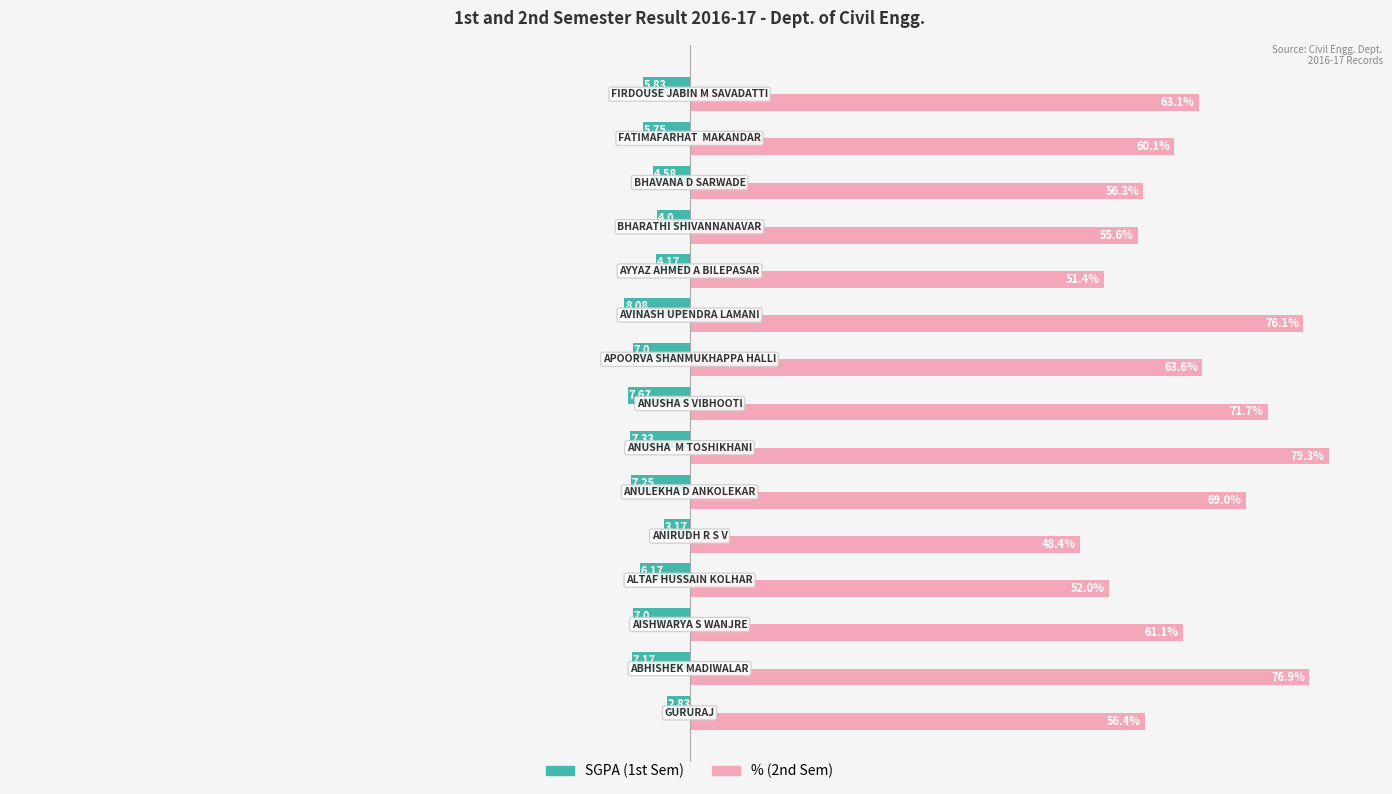

Which series has the widest spread of values?

% (2nd Sem)